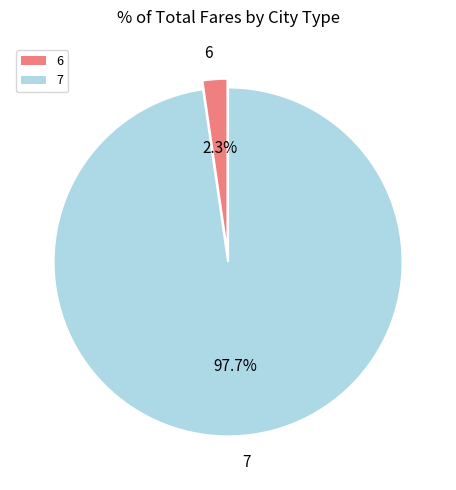

The 7 slice represents 98% of the pie. True or false?

True